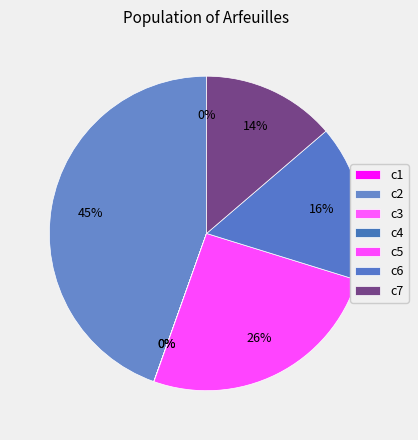

How many segments does this pie chart have?

7